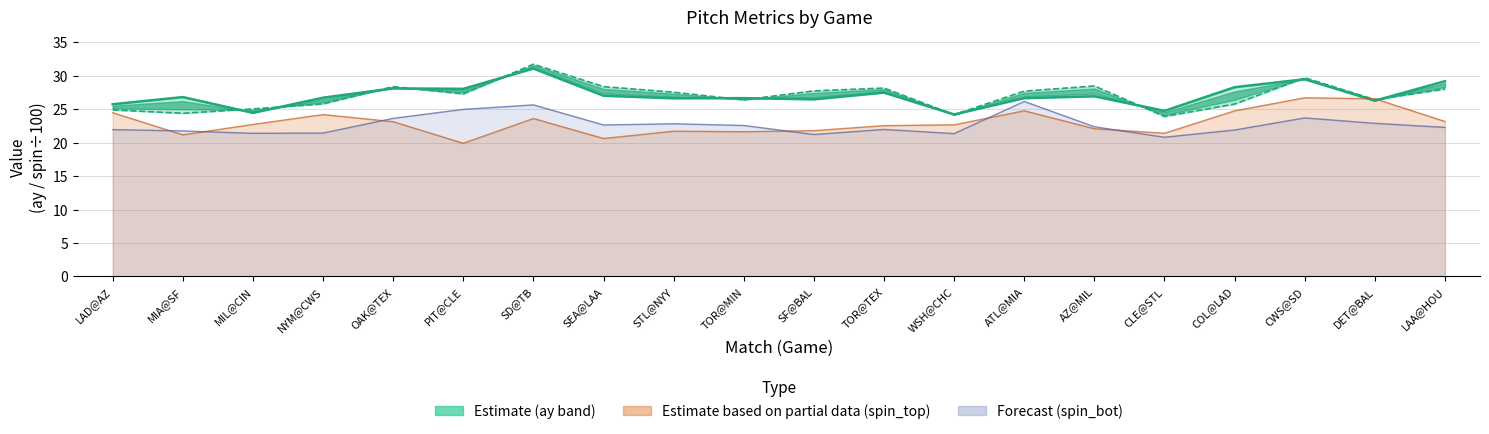

At which category does ay_bot reach its first local peak?

OAK@TEX